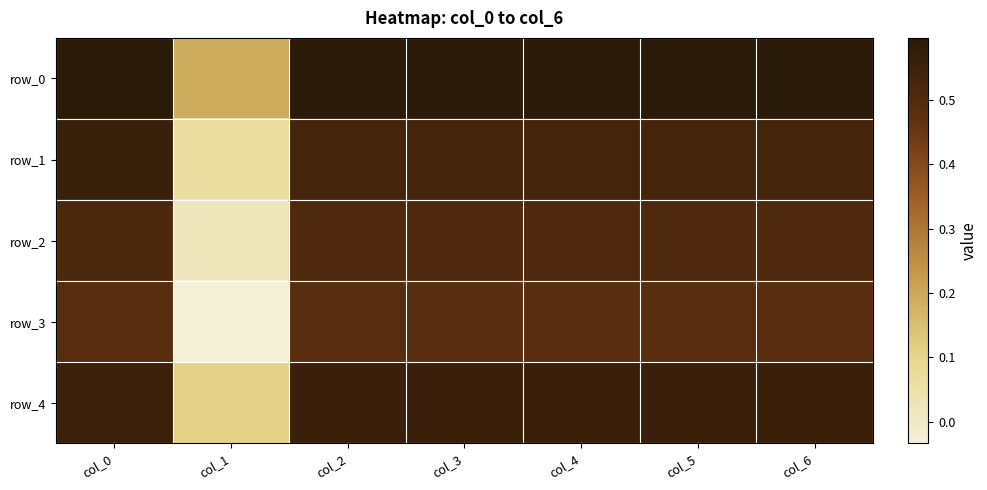

Rank the series by their maximum value, from highest to lowest.

row_0, row_1, row_4, row_2, row_3